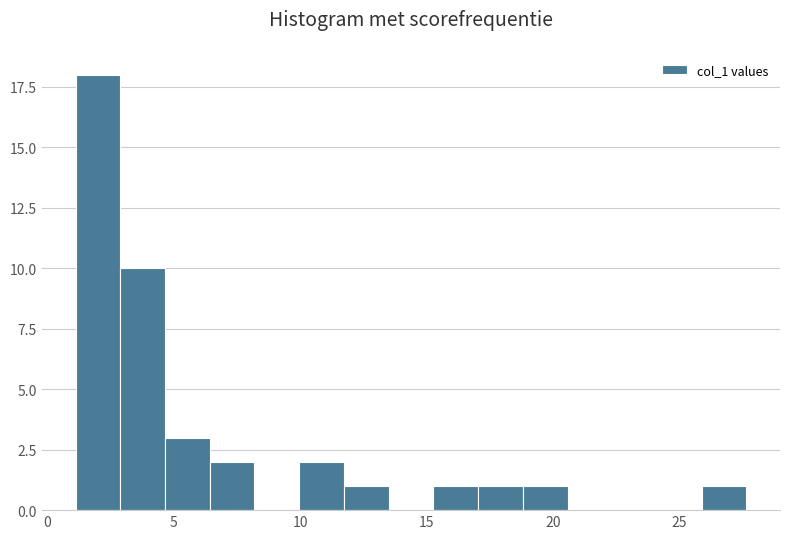

Read against the x-axis, roughly where is the centre of the tallest bar?

2.0